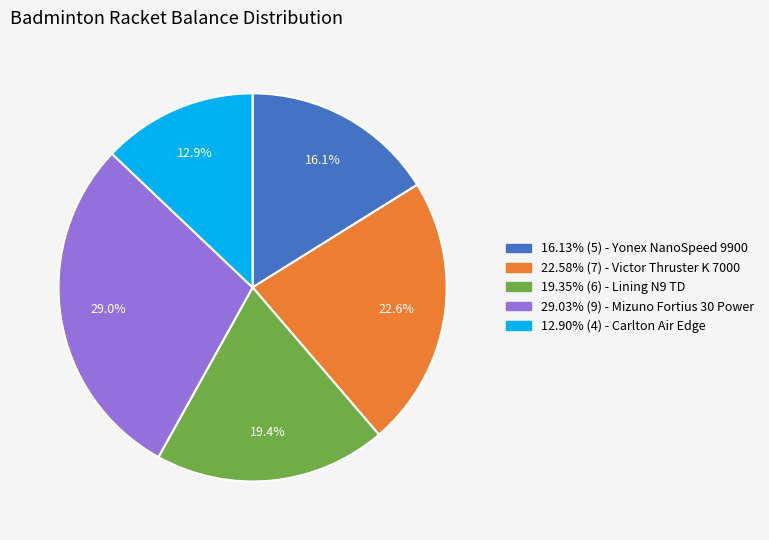

Is there any slice that represents more than half of the pie?

No